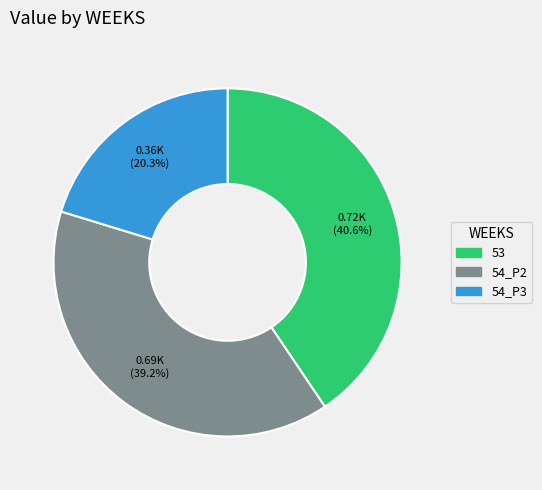

What percentage do 54_P2 and 53 together represent?

79.7%